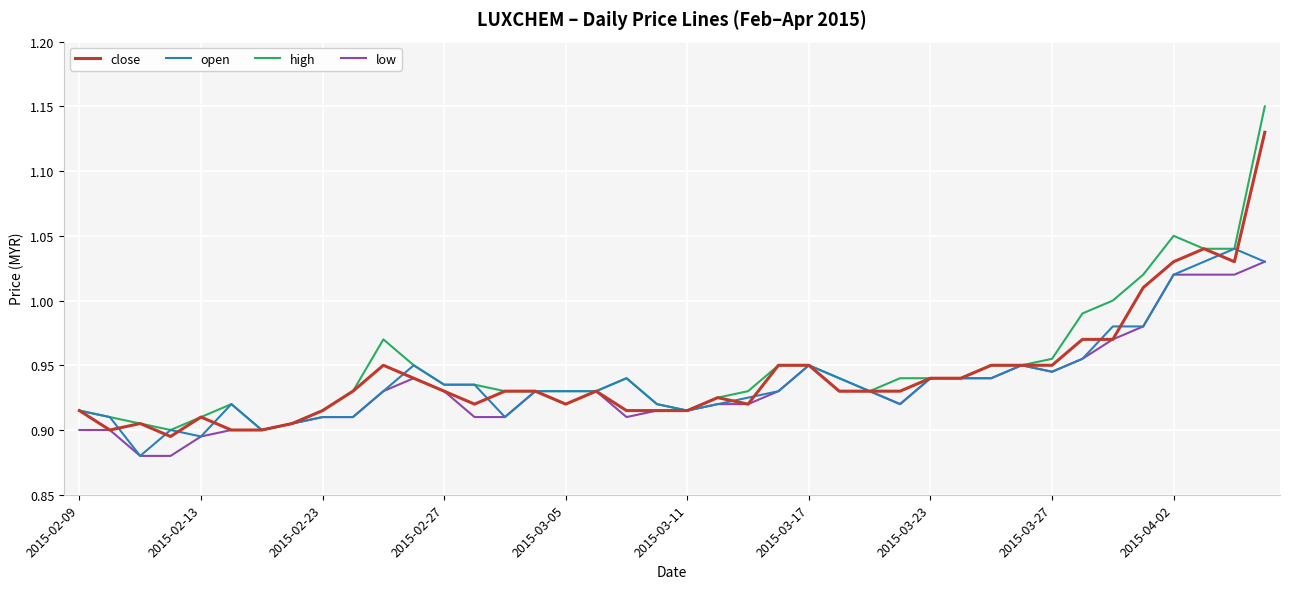

Which series has the widest spread of values?

high